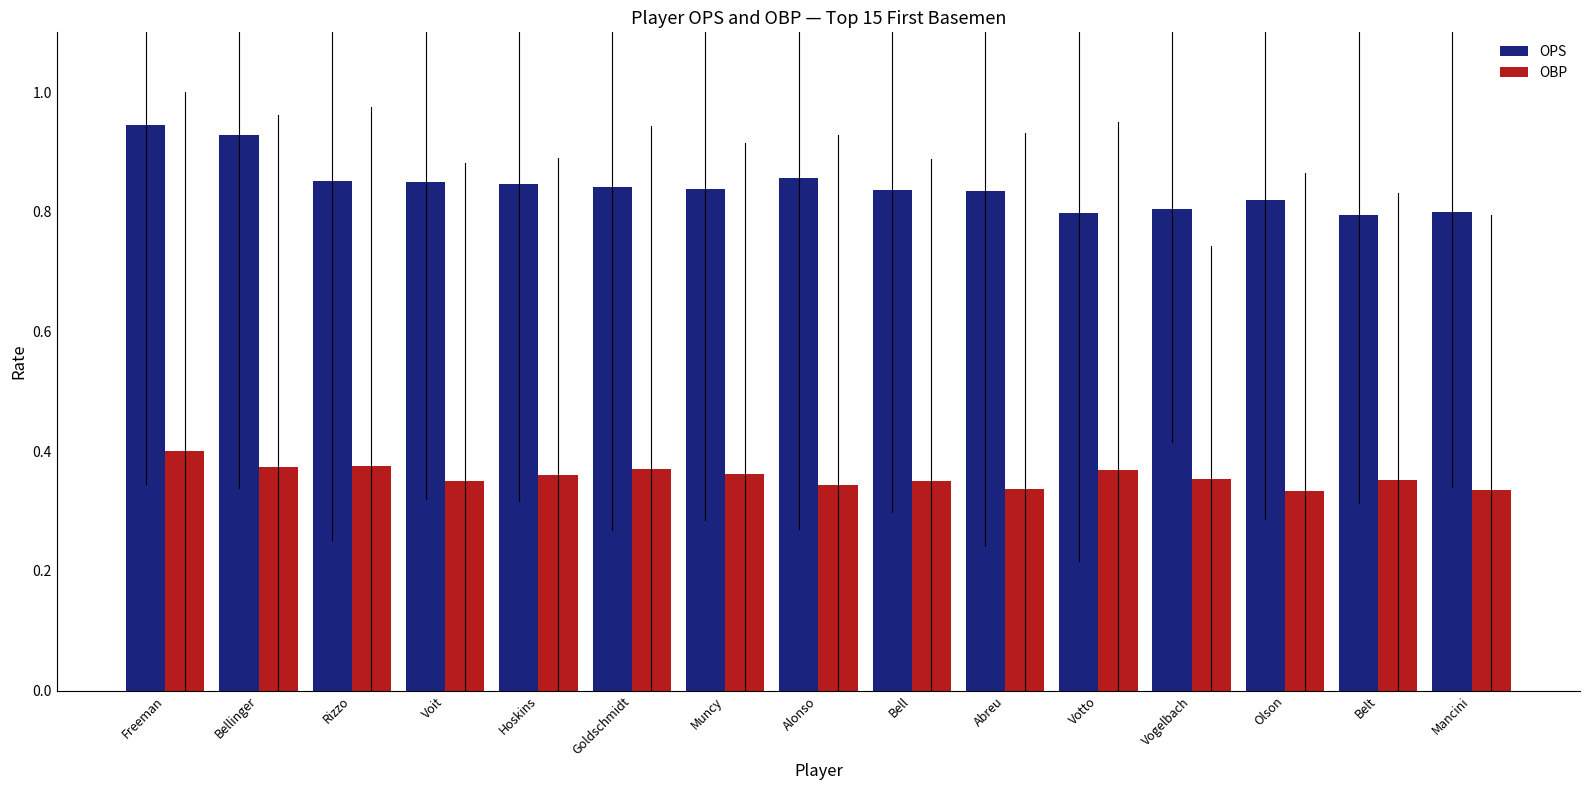

The value of OPS at Muncy is 0.8. True or false?

True